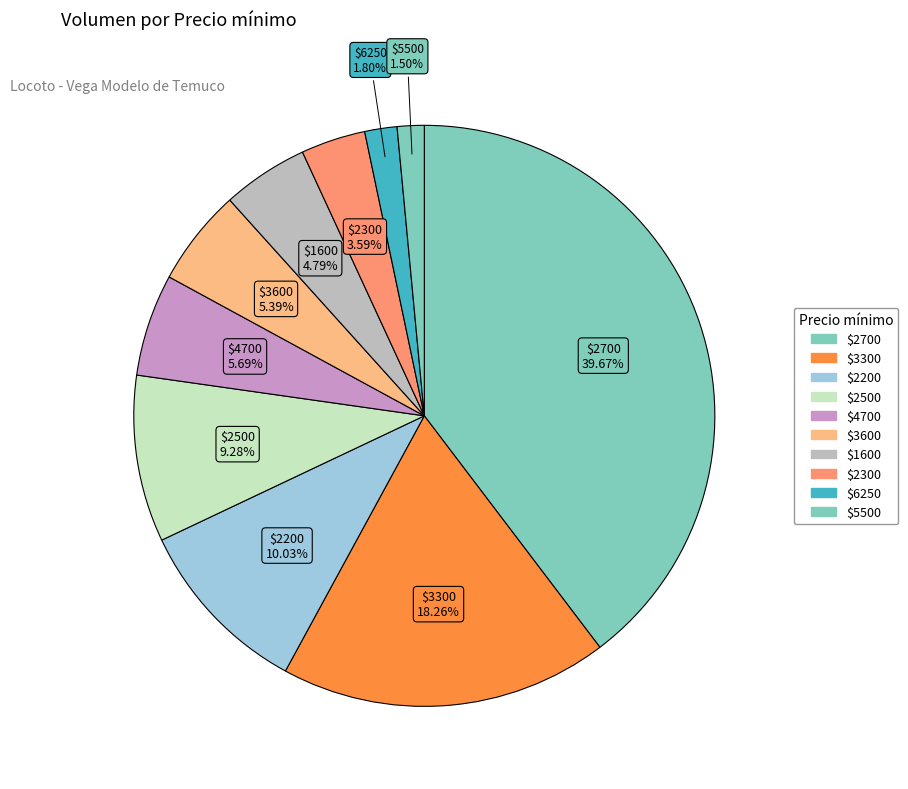

Which category has the biggest portion of the pie?

$2700